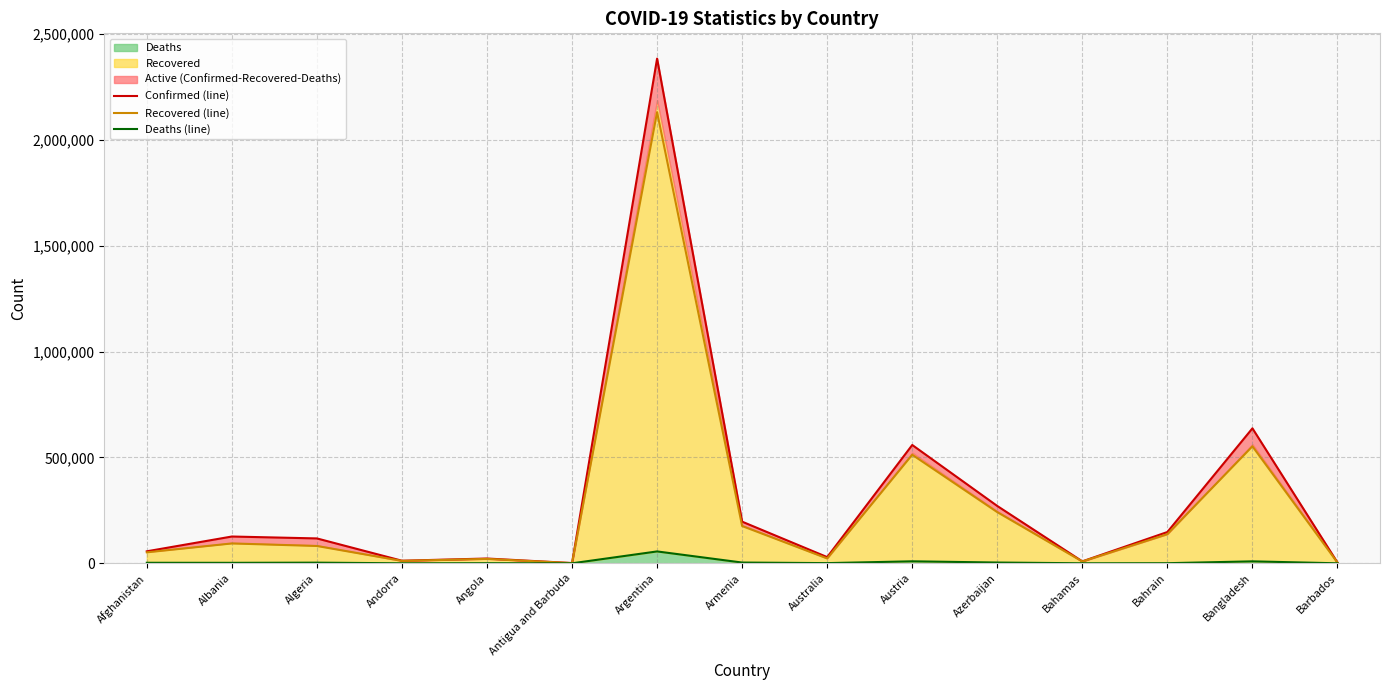

What value does the Recovered (line) series have at Armenia?

176009